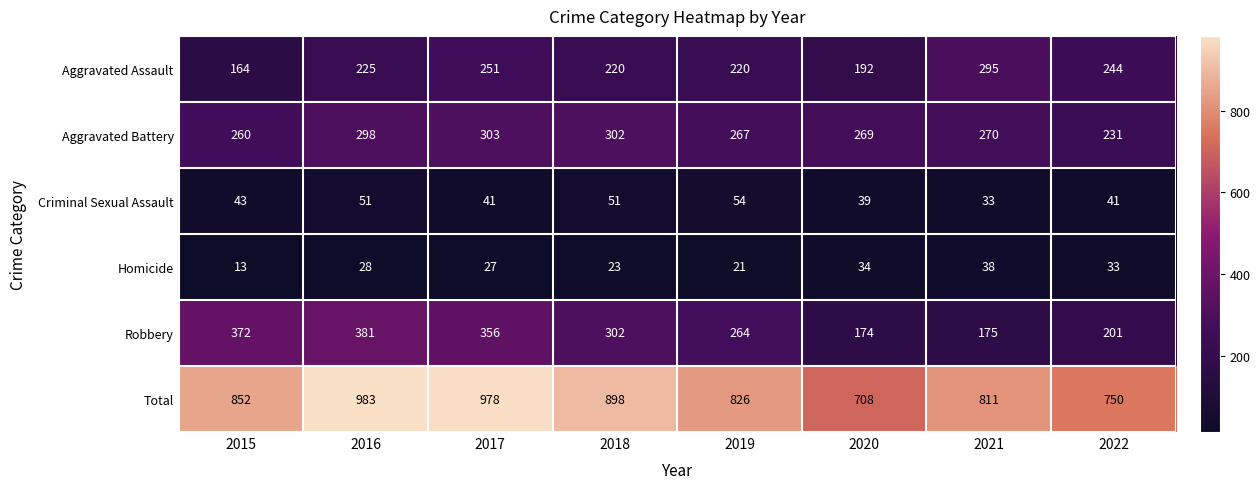

Which label corresponds to the smallest value in the chart?

2015